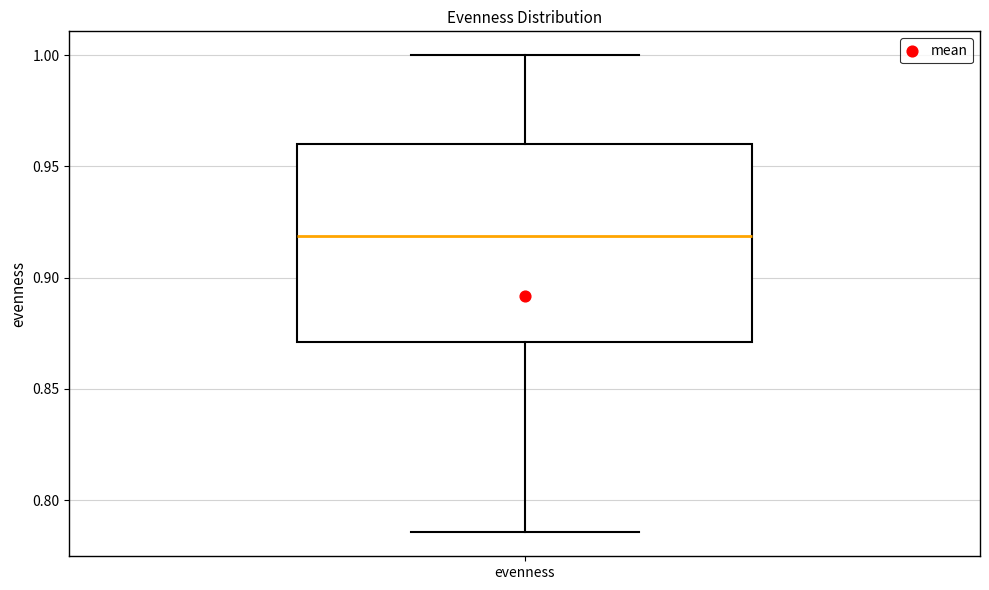

Transcribe this box plot: give where the median line is, the range the box spans, and where the two whiskers end, as read against the y-axis. The values are not printed on the chart, so give them approximately, as read against the axis.

median 0.920, box 0.870 to 0.960, whiskers 0.785 to 1.000